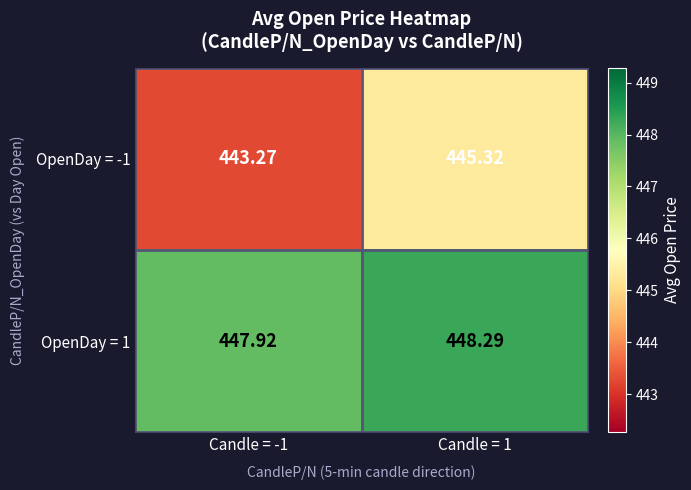

How many data points does each series have?

2